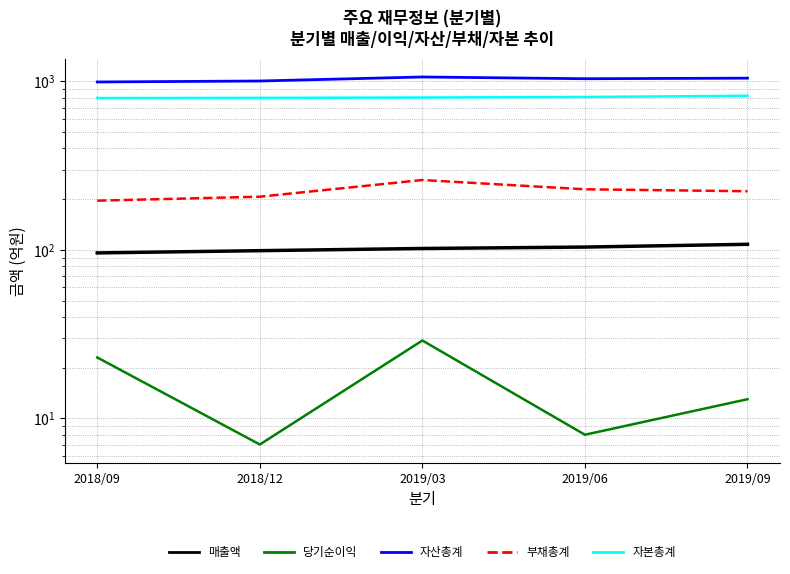

At how many categories does at least one series exceed 505?

5